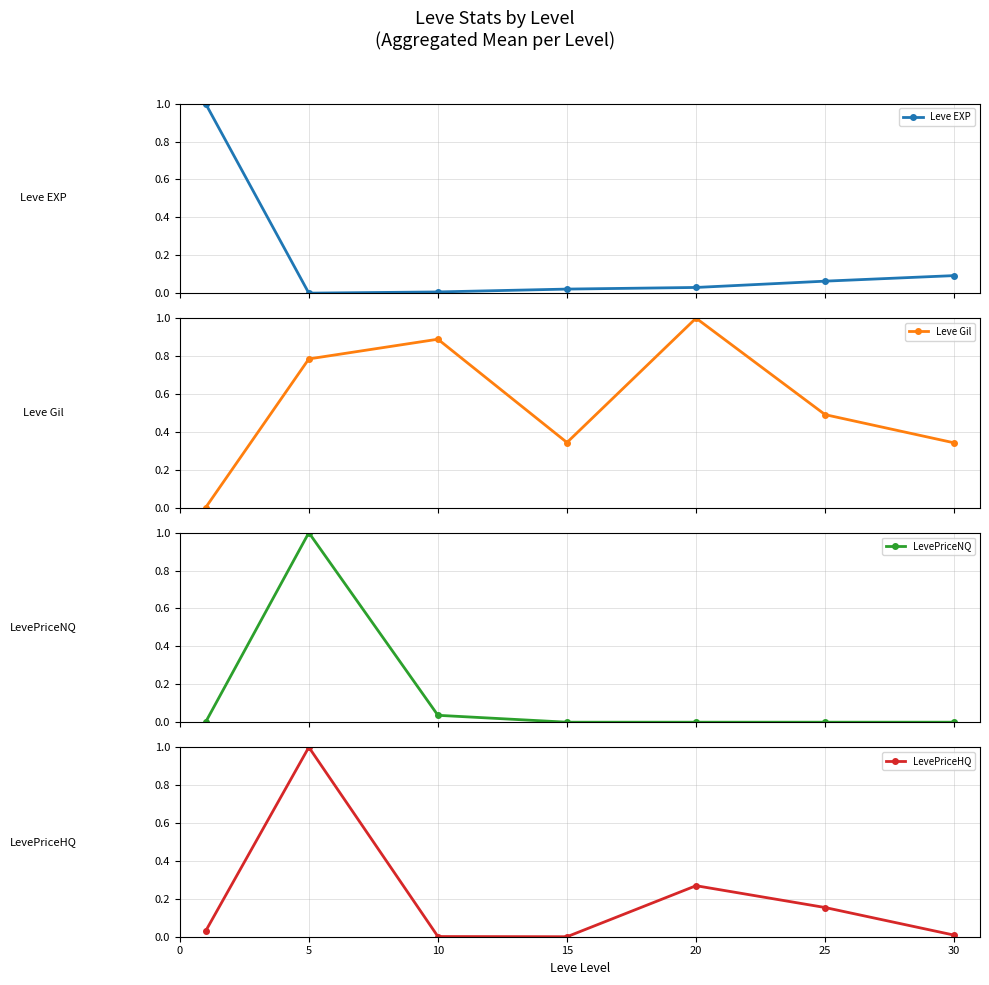

Count the number of categories in the chart.

7